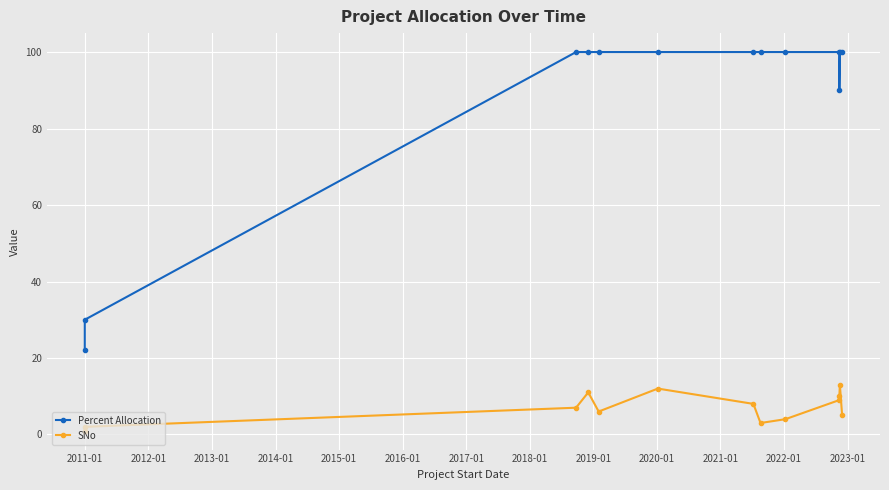

Reading left to right, transcribe all the data shown in this chart.

Percent Allocation: 22	30	100	100	100	100	100	100	100	100	90	100	100
SNo: 1	2	7	11	6	12	8	3	4	9	10	13	5